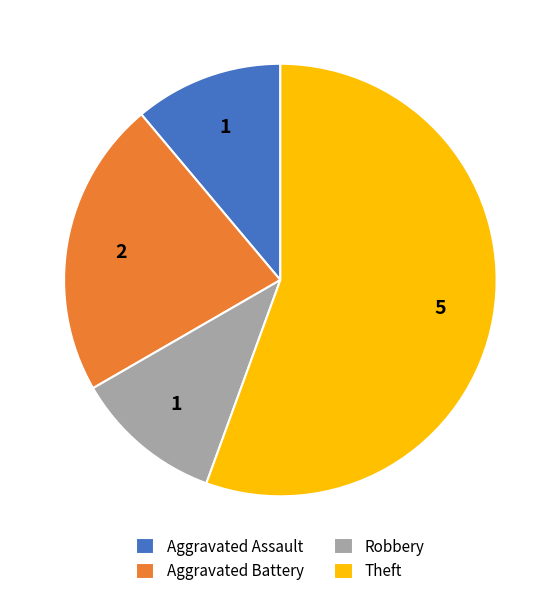

How many slices are in this pie chart?

4